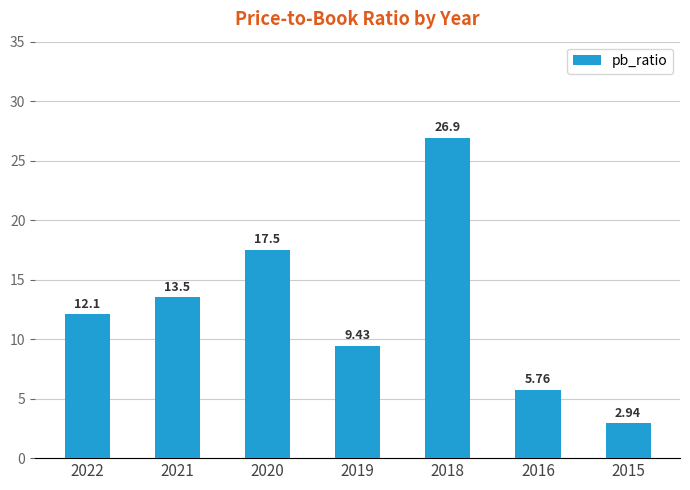

Which has a higher value, 2022 or 2016?

2022